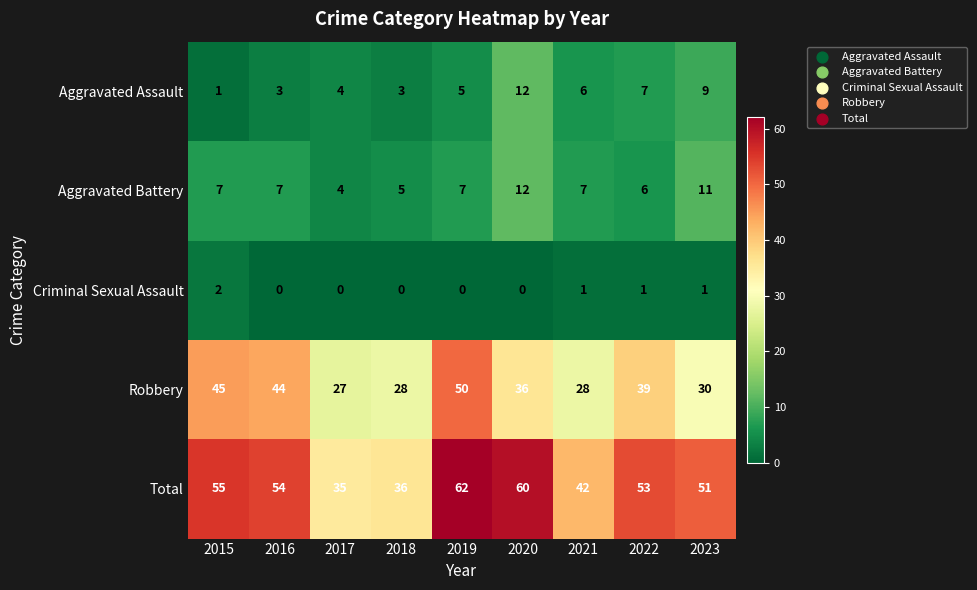

The value of Criminal Sexual Assault at 2020 is -1. True or false?

False